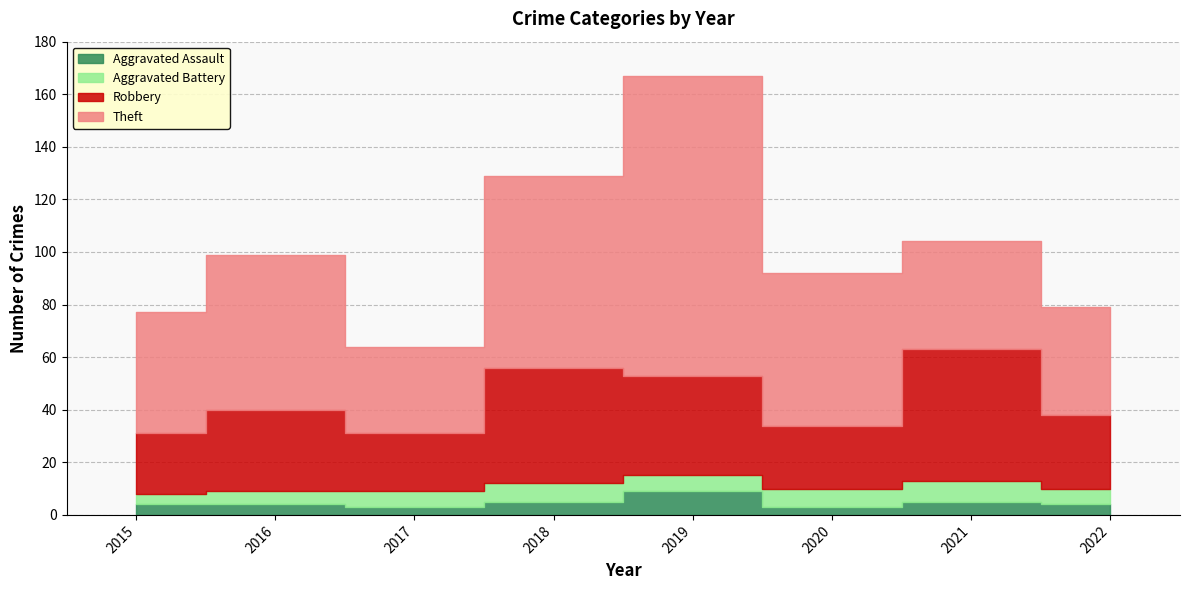

True or false: Aggravated Battery and Robbery cross at least once.

False